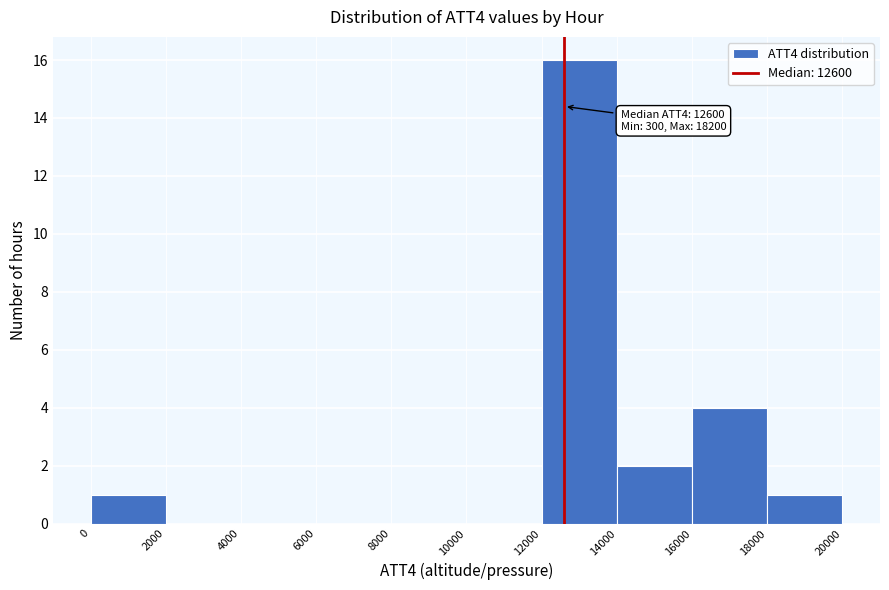

Which range on the x-axis has the tallest bar?

12000 to 14000